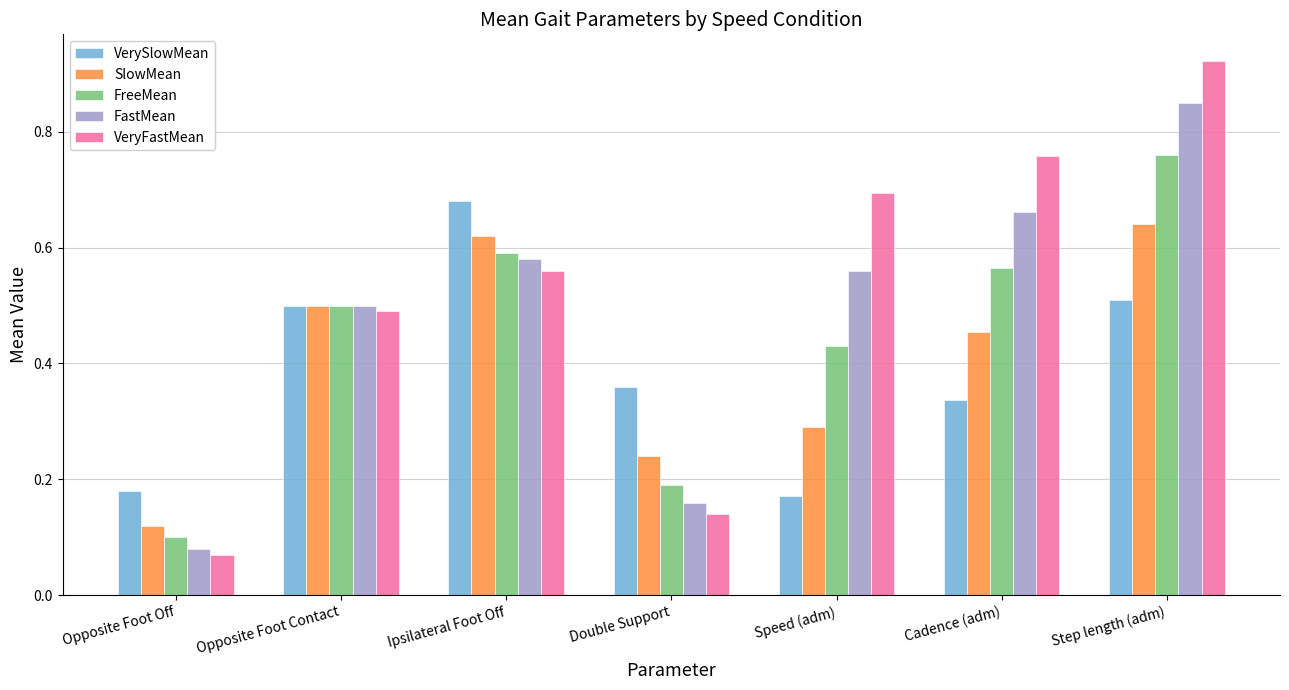

At which label does VerySlowMean reach its minimum?

Speed (adm)